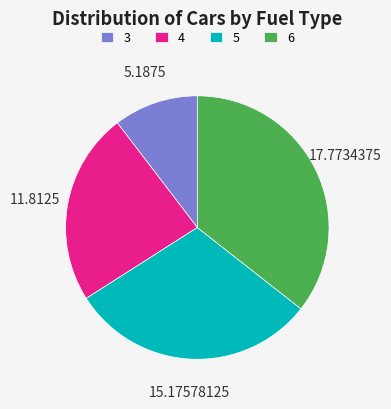

What is the ratio of the value at 3 to the value at 5?

0.3